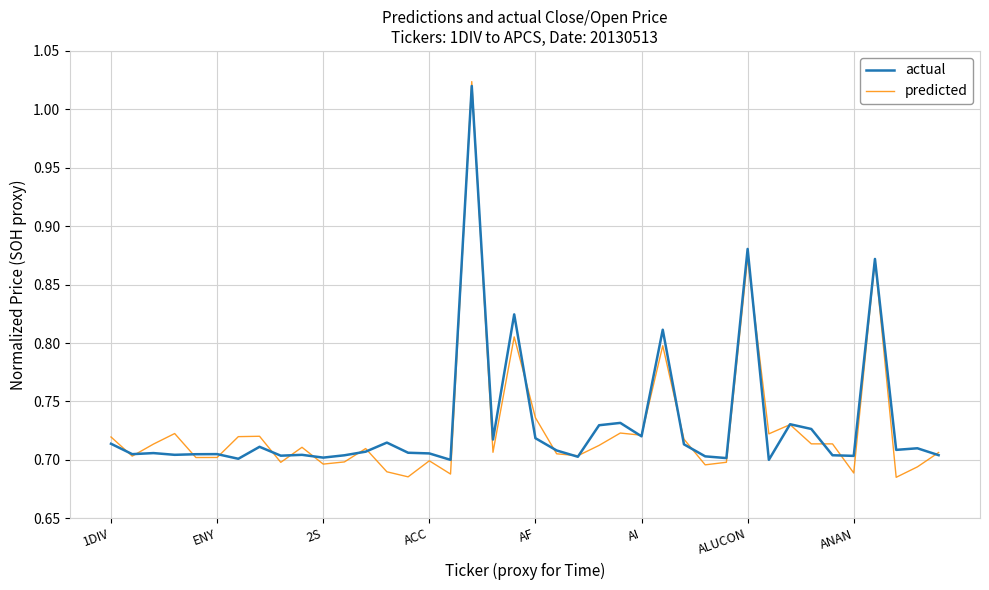

What is the difference between the second highest and minimum values in the predicted series?

0.2